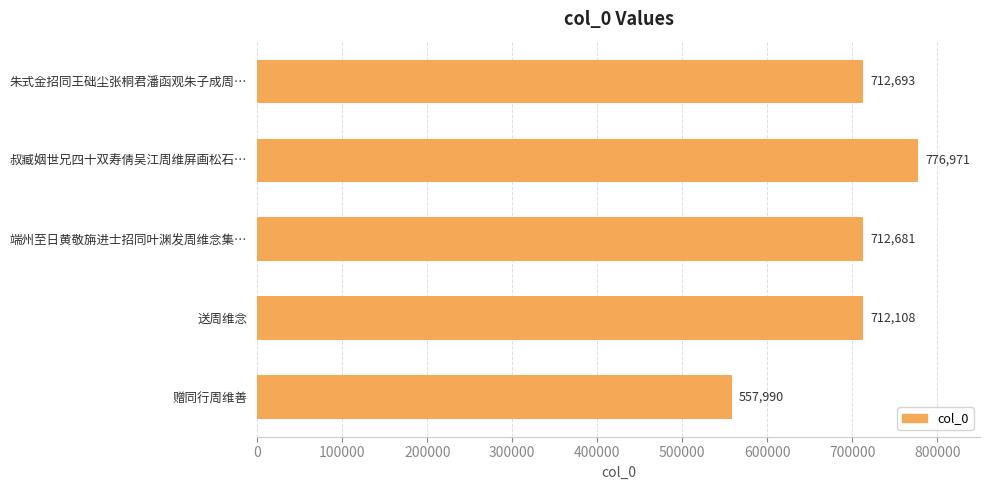

Reading bottom to top, what are all the values shown in this chart?

557990	712108	712681	776971	712693